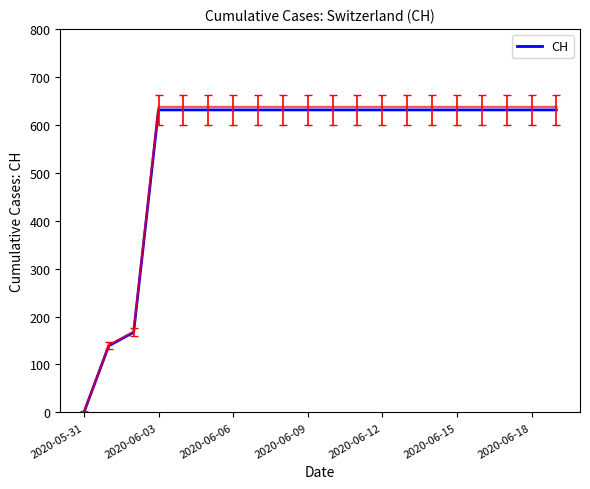

Reading right to left, what are all the values shown in this chart?

631	631	631	631	631	631	631	631	631	631	631	631	631	631	631	631	631	167	139	0